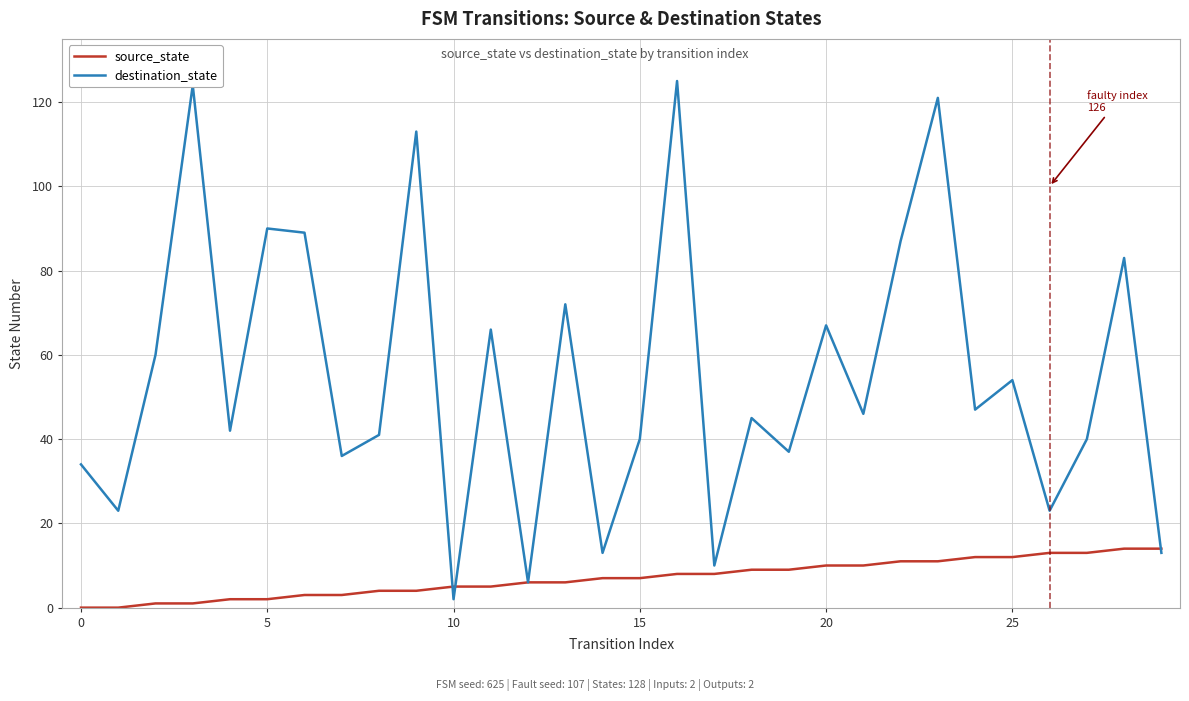

Which series has the largest total across all categories?

destination_state